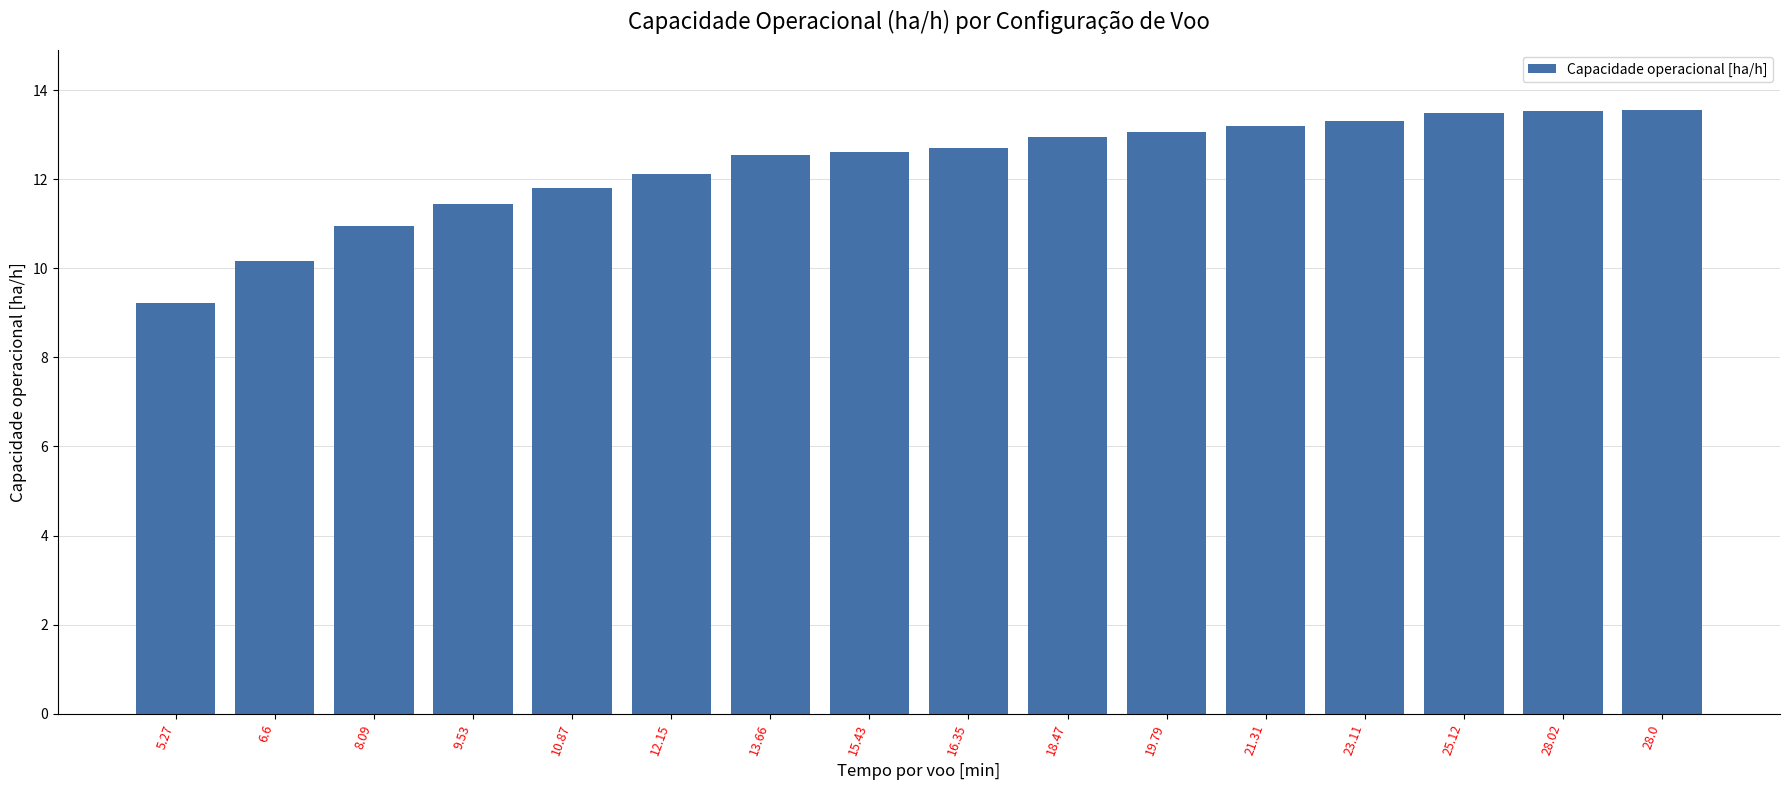

Reading right to left, transcribe all the data shown in this chart.

28.0=13.5	28.02=13.5	25.12=13.5	23.11=13.3	21.31=13.2	19.79=13.1	18.47=12.9	16.35=12.7	15.43=12.6	13.66=12.5	12.15=12.1	10.87=11.8	9.53=11.5	8.09=11.0	6.6=10.2	5.27=9.2